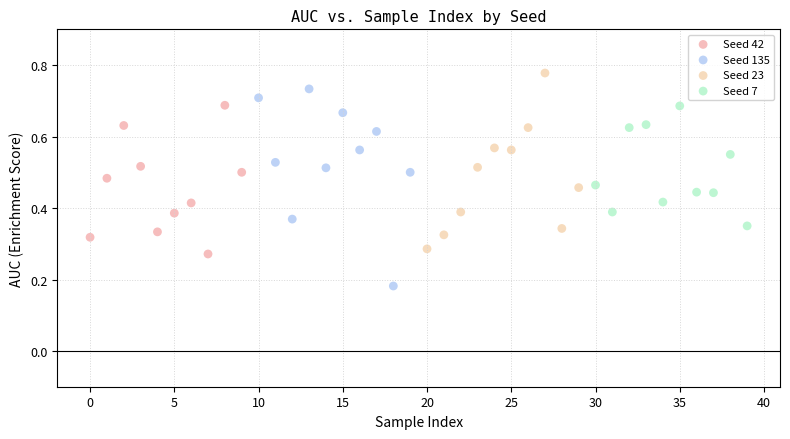

Which series contains the lowest Y value?

Seed 135